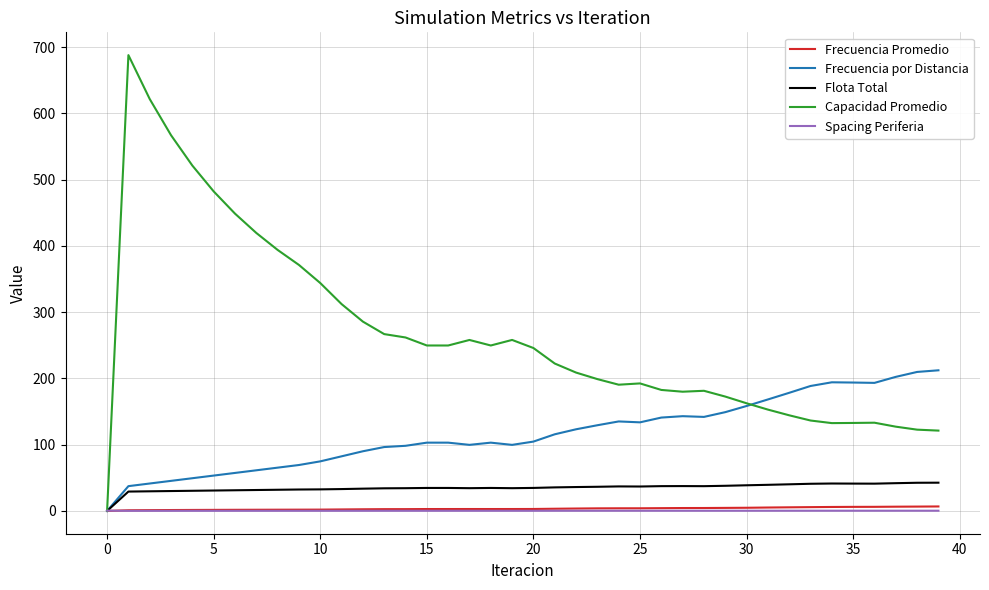

Which series has the widest spread of values?

Capacidad Promedio